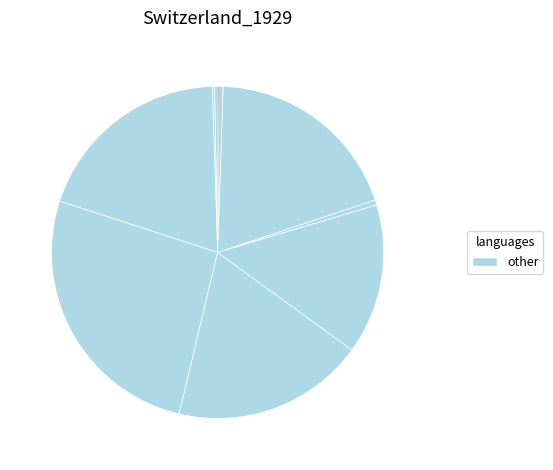

Is there any slice that represents more than half of the pie?

No